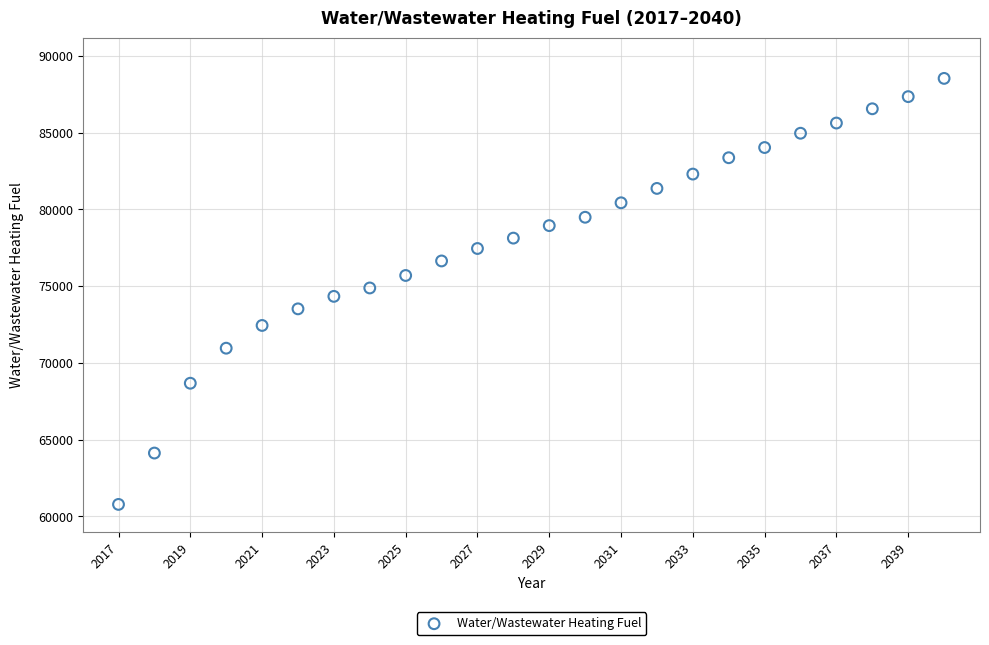

What is the range of Y values (max minus min)?

27754.3